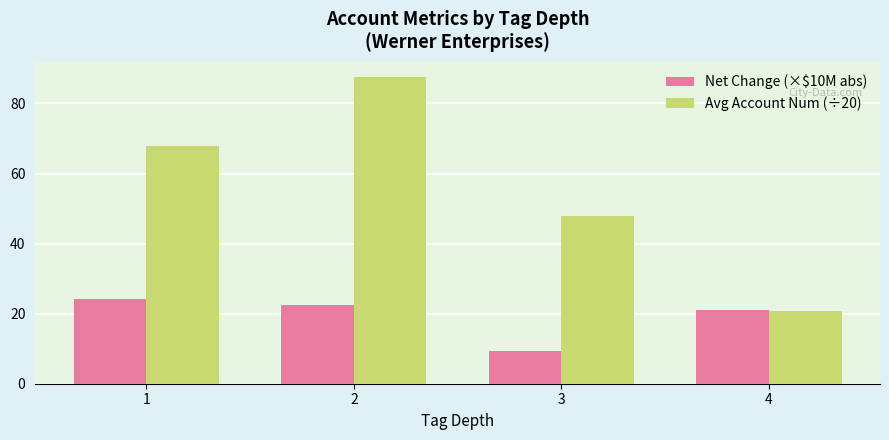

Between 2 and 4, which series saw the biggest shift?

Avg Account Num (÷20)